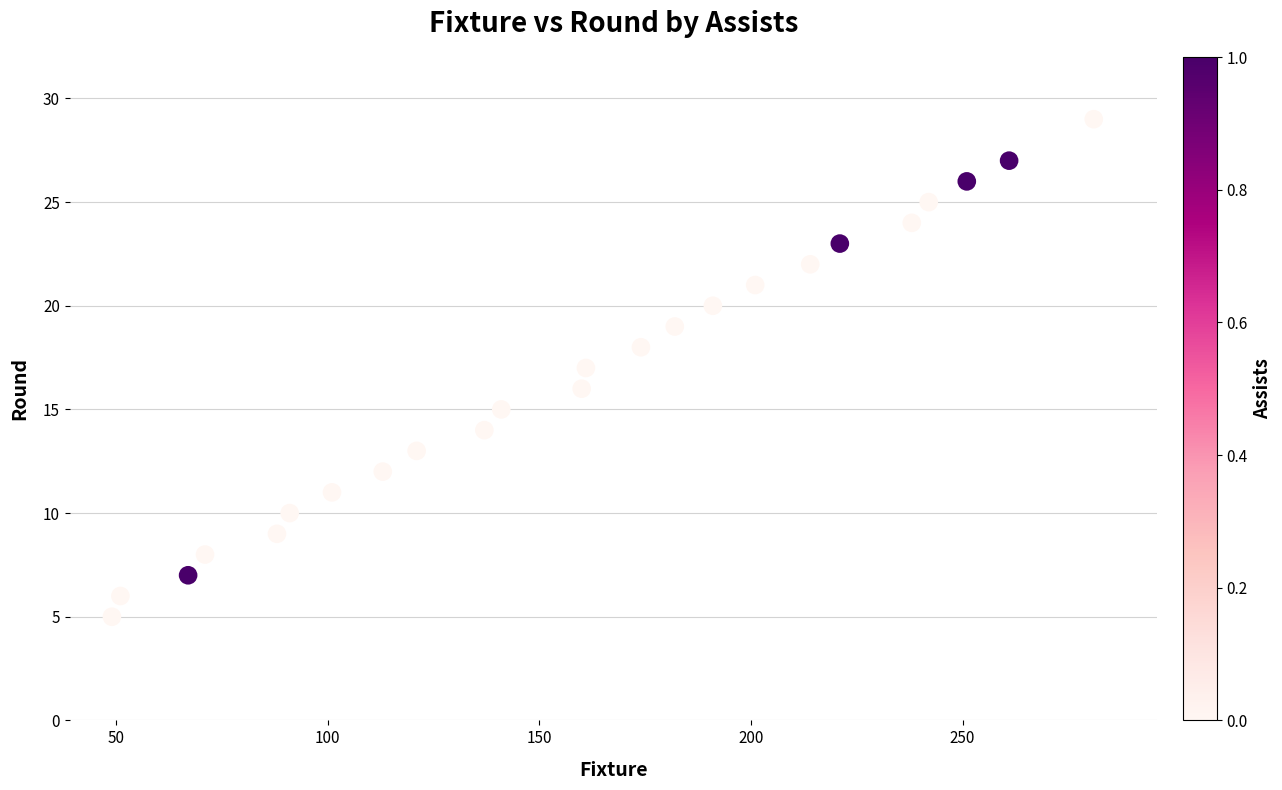

What is the range of Y values (max minus min)?

24